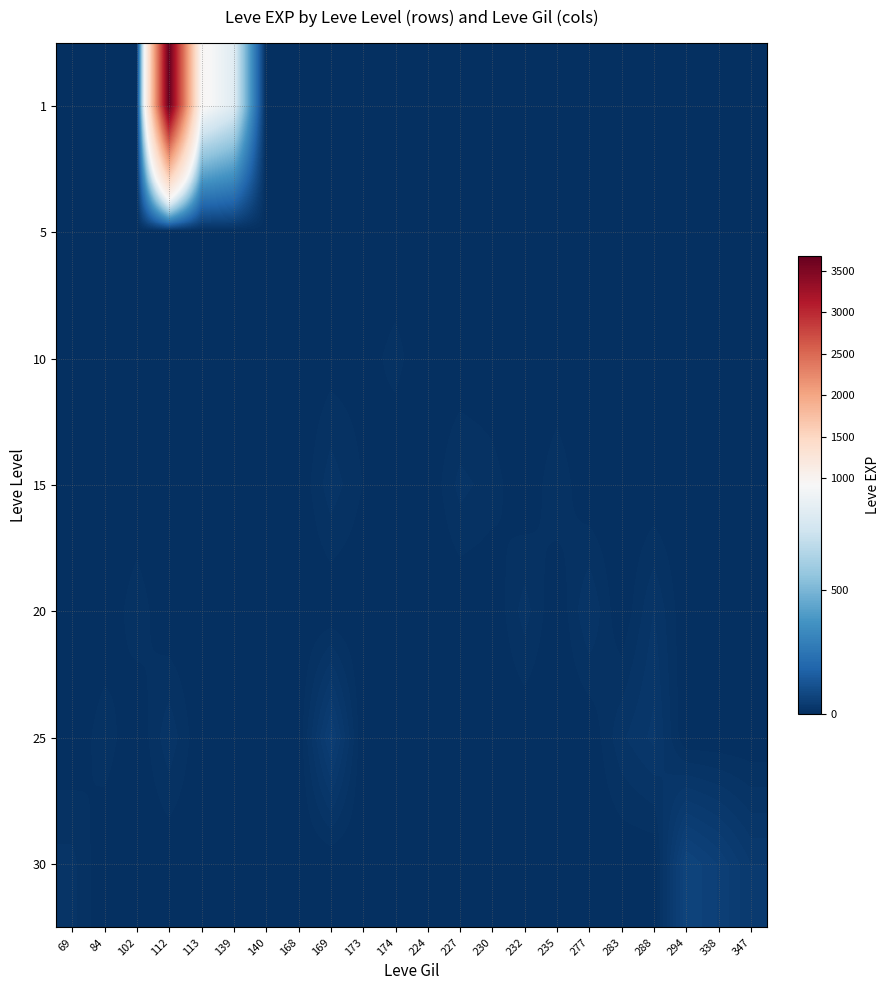

Reading left to right, extract all data points from this chart.

1: 69=0.0	84=0.0	102=0.0	112=3678.8	113=960.5	139=810.0	140=0.0	168=0.0	169=0.0	173=0.0	174=0.0	224=6.0	227=0.0	230=0.0	232=0.0	235=0.0	277=0.0	283=0.0	288=0.0	294=0.0	338=0.0	347=0.0
5: 69=0.0	84=0.0	102=0.0	112=0.0	113=0.0	139=1.0	140=2.0	168=3.0	169=0.0	173=1.0	174=0.0	224=6.0	227=0.0	230=0.0	232=0.0	235=0.0	277=0.0	283=0.0	288=0.0	294=0.0	338=0.0	347=0.0
10: 69=0.0	84=0.0	102=0.0	112=0.0	113=0.0	139=0.0	140=3.0	168=0.0	169=3.0	173=3.0	174=10.0	224=0.0	227=0.0	230=0.0	232=0.0	235=0.0	277=0.0	283=0.0	288=0.0	294=0.0	338=0.0	347=0.0
15: 69=0.0	84=0.0	102=0.0	112=0.0	113=0.0	139=0.0	140=0.0	168=0.0	169=19.0	173=7.0	174=0.0	224=0.0	227=17.0	230=11.0	232=0.0	235=13.0	277=0.0	283=0.0	288=0.0	294=0.0	338=0.0	347=0.0
20: 69=0.0	84=0.0	102=12.0	112=0.0	113=0.0	139=0.0	140=0.0	168=0.0	169=0.0	173=0.0	174=0.0	224=0.0	227=0.0	230=0.0	232=18.0	235=0.0	277=22.0	283=0.0	288=22.0	294=0.0	338=0.0	347=0.0
25: 69=0.0	84=12.0	102=0.0	112=20.0	113=0.0	139=0.0	140=0.0	168=0.0	169=53.0	173=0.0	174=0.0	224=0.0	227=0.0	230=0.0	232=0.0	235=0.0	277=0.0	283=20.0	288=31.0	294=0.0	338=0.0	347=0.0
30: 69=17.0	84=0.0	102=0.0	112=0.0	113=0.0	139=0.0	140=0.0	168=0.0	169=0.0	173=0.0	174=0.0	224=0.0	227=0.0	230=0.0	232=0.0	235=0.0	277=0.0	283=0.0	288=0.0	294=72.0	338=57.0	347=36.0